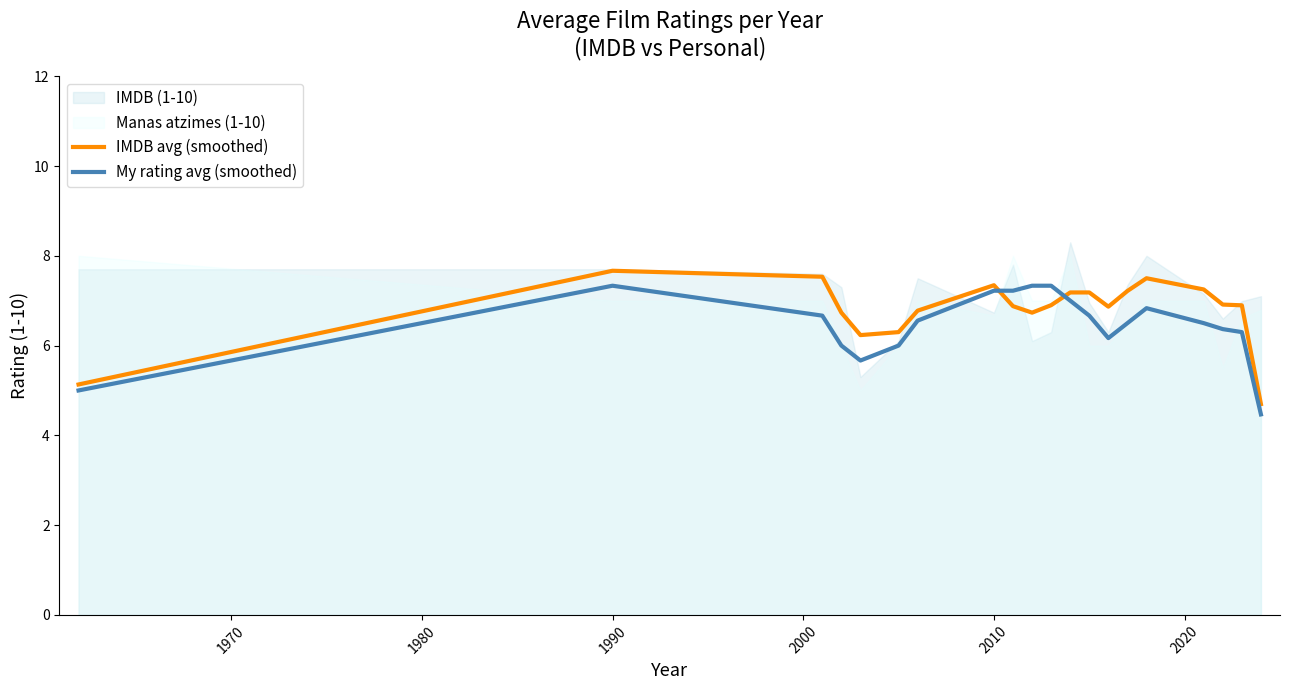

Which series has the largest total across all categories?

IMDB avg (smoothed)